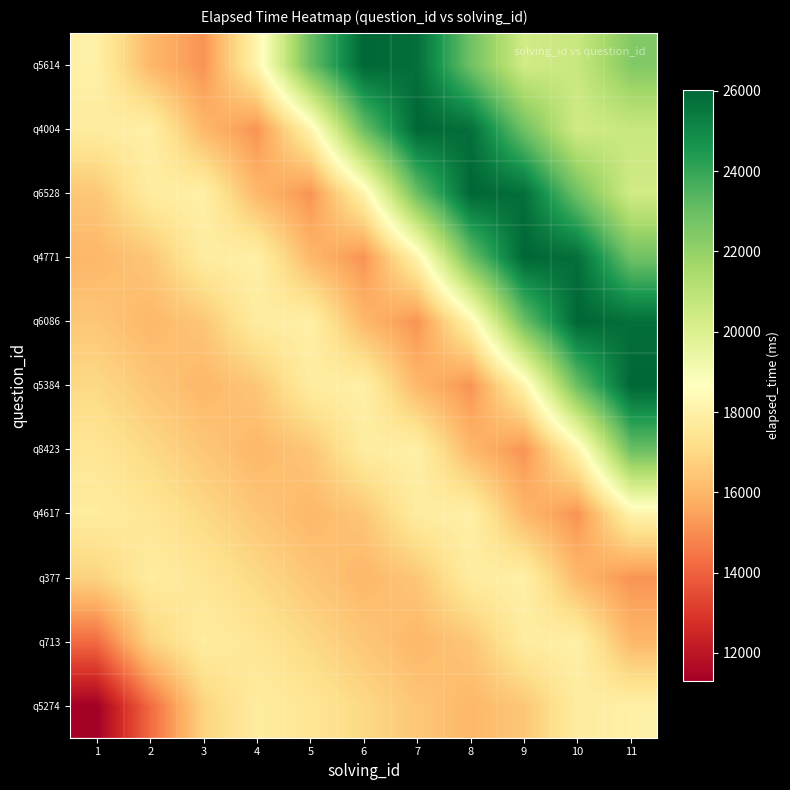

Rank the series at 11 from lowest to highest value.

q377, q713, q5274, q4617, q6528, q4004, q5614, q4771, q8423, q6086, q5384